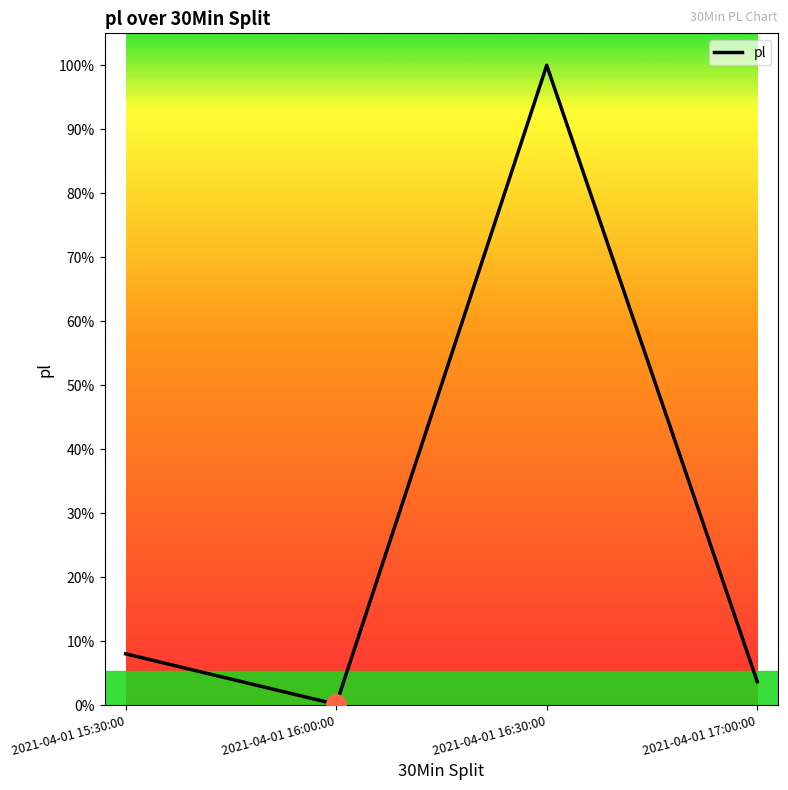

Which category has the highest value across all series?

2021-04-01 16:30:00